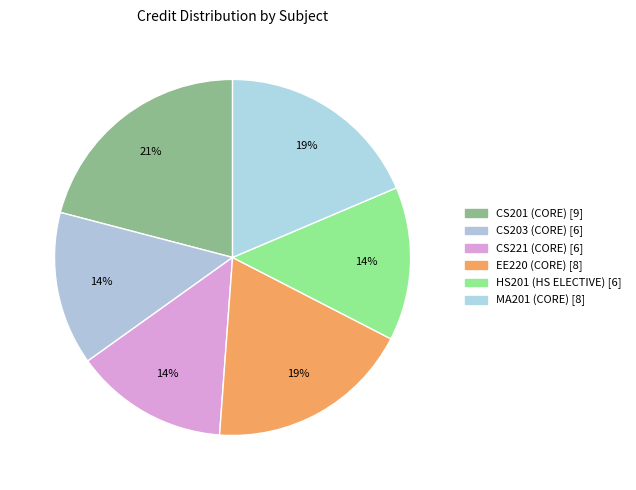

Between CS203 (CORE) and CS201 (CORE), which is larger?

CS201 (CORE)